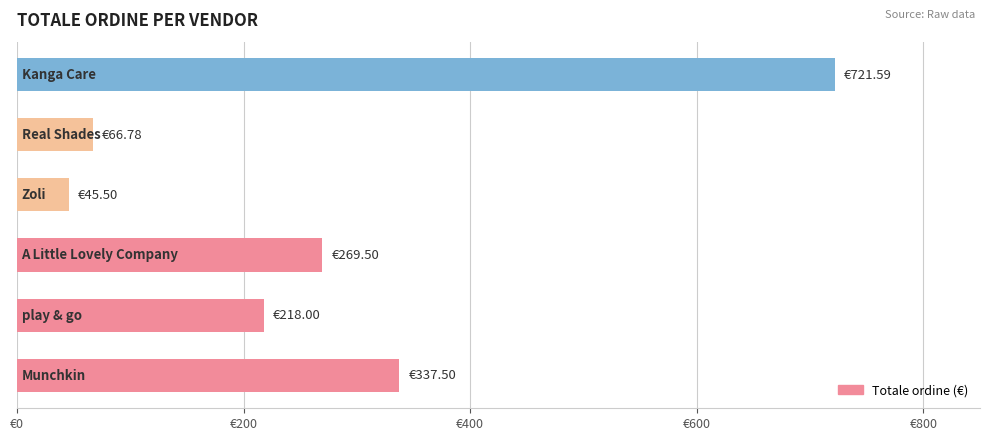

Are the bars horizontal?

Yes